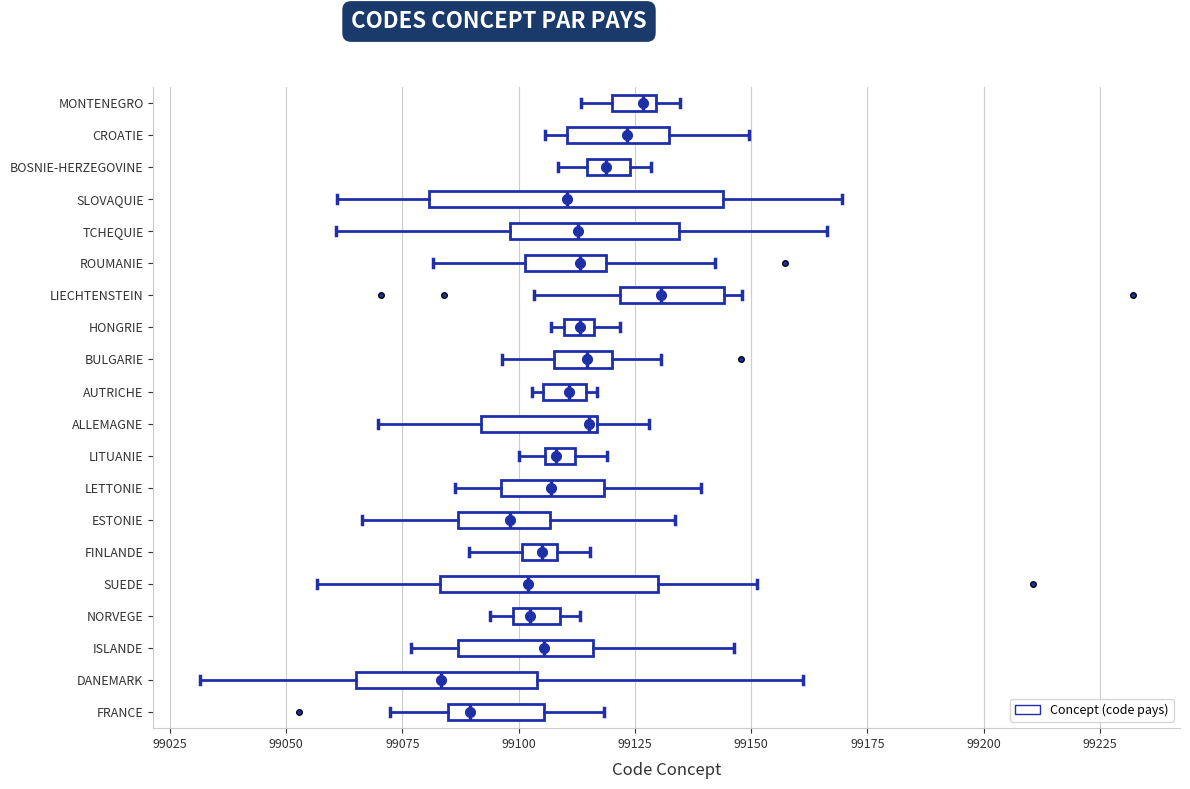

Where does the left whisker of the box for MONTENEGRO end on the x-axis? The values are not printed on the chart, so give them approximately, as read against the axis.

99115